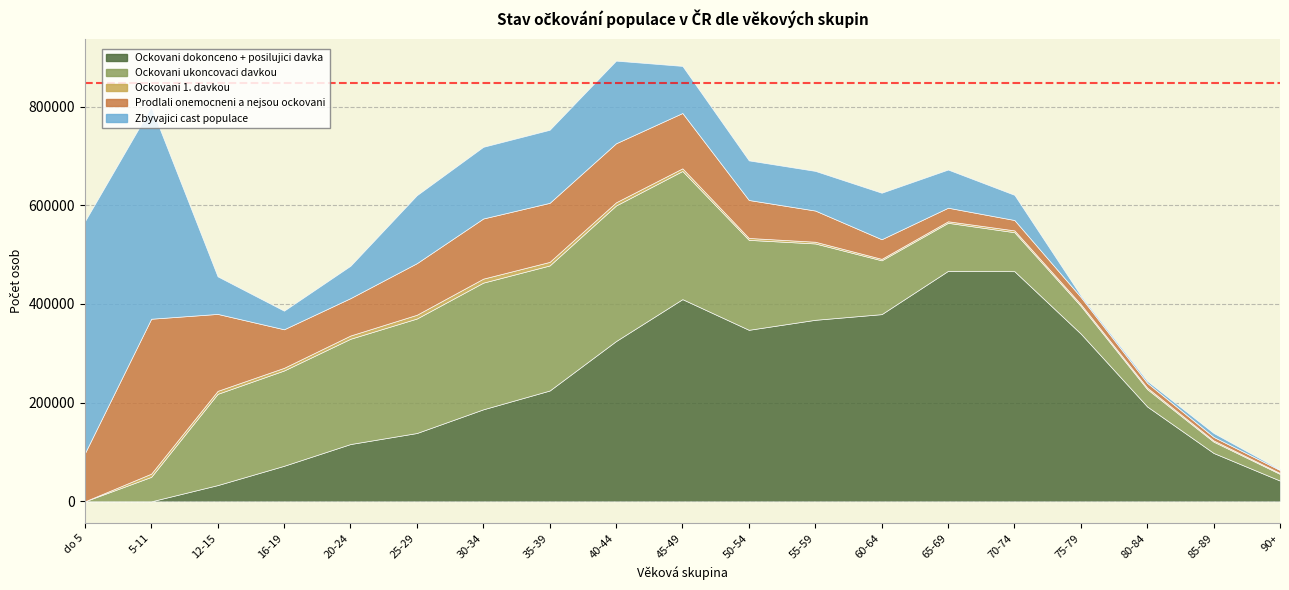

Reading right to left, list all the values displayed in this chart.

Ockovani dokonceno + posilujici davka: 90+=42004	85-89=98015	80-84=192230	75-79=339837	70-74=466385	65-69=467114	60-64=379351	55-59=367883	50-54=347596	45-49=409768	40-44=324817	35-39=224548	30-34=186471	25-29=138459	20-24=116097	16-19=72036	12-15=32899	5-11=2	do 5=0
Ockovani ukoncovaci davkou: 90+=13491	85-89=22904	80-84=35134	75-79=56134	70-74=79012	65-69=97324	60-64=109059	55-59=154724	50-54=182296	45-49=259746	40-44=274724	35-39=253476	30-34=256726	25-29=232031	20-24=213363	16-19=193148	12-15=184921	5-11=49626	do 5=2
Ockovani 1. davkou: 90+=1834	85-89=2489	80-84=3033	75-79=3445	70-74=3710	65-69=3122	60-64=2988	55-59=3503	50-54=3880	45-49=5357	40-44=6481	35-39=7249	30-34=8124	25-29=7657	20-24=6595	16-19=5419	12-15=6056	5-11=6518	do 5=0
Prodlali onemocneni a nejsou ockovani: 90+=6091	85-89=7164	80-84=9687	75-79=14621	70-74=21020	65-69=27469	60-64=39773	55-59=63168	50-54=76918	45-49=112112	40-44=119589	35-39=119627	30-34=121852	25-29=104481	20-24=75699	16-19=78071	12-15=155947	5-11=313904	do 5=97258
Zbyvajici cast populace: 90+=1324	85-89=7908	80-84=4026	75-79=3132	70-74=50986	65-69=77338	60-64=94228	55-59=80348	50-54=80254	45-49=95424	40-44=167458	35-39=148035	30-34=145251	25-29=137751	20-24=65626	16-19=37672	12-15=76119	5-11=429339	do 5=470001